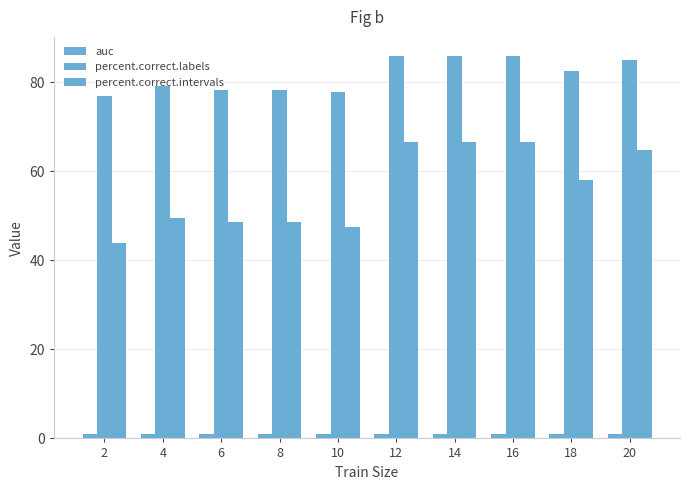

How many bars are there in total?

30